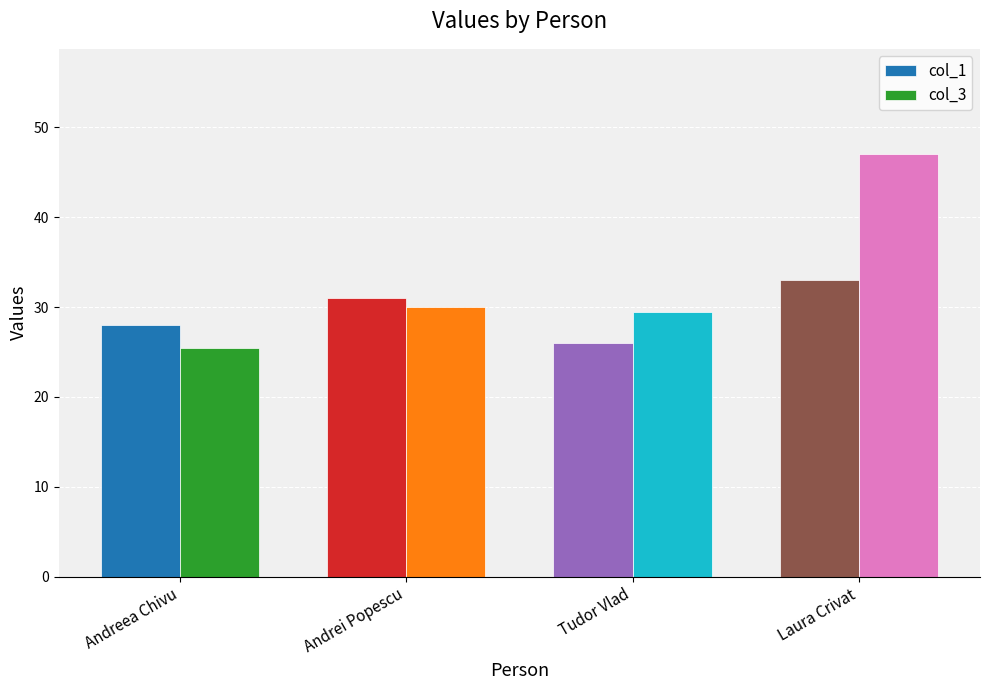

At how many categories does at least one series exceed 38?

1